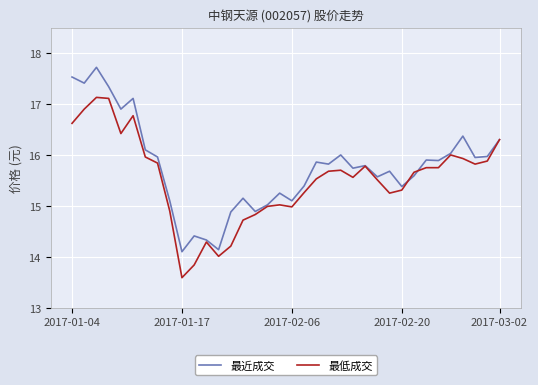

Rank the series by their average value, from lowest to highest.

最低成交, 最近成交